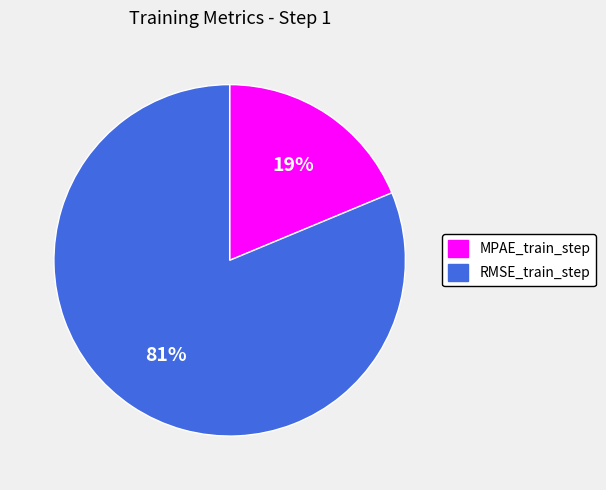

To the nearest percent, what is the combined percentage of MPAE_train_step and RMSE_train_step?

100%